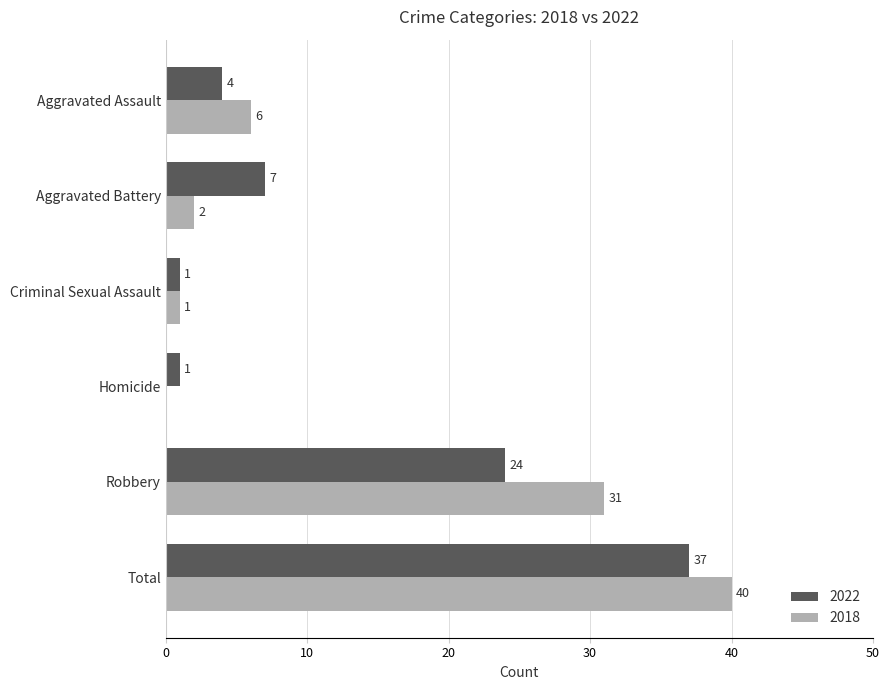

The value of 2018 at Aggravated Battery is 2. True or false?

True